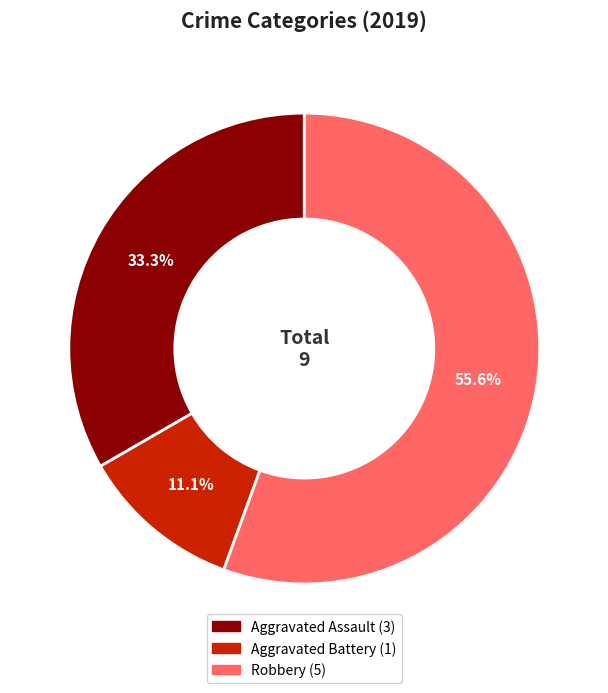

To the nearest percent, what is the difference between the Robbery and Aggravated Assault slice percentages?

22%